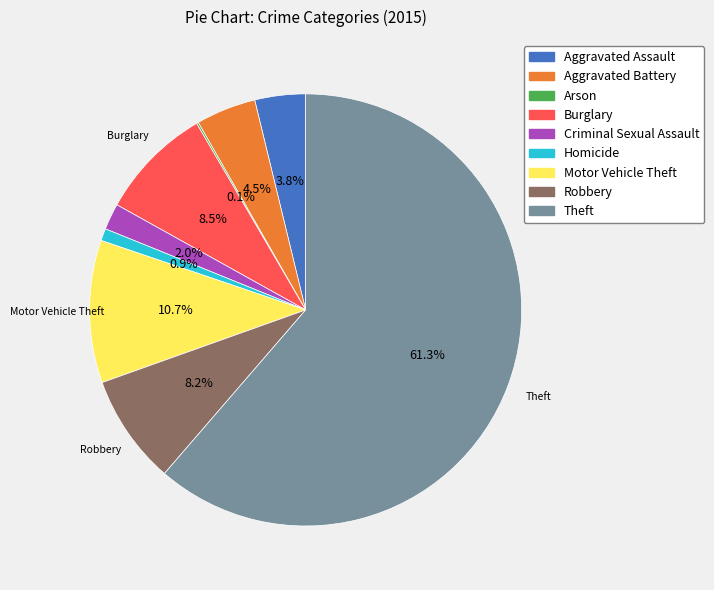

What is the ratio of the value at Criminal Sexual Assault to the value at Aggravated Battery?

0.4